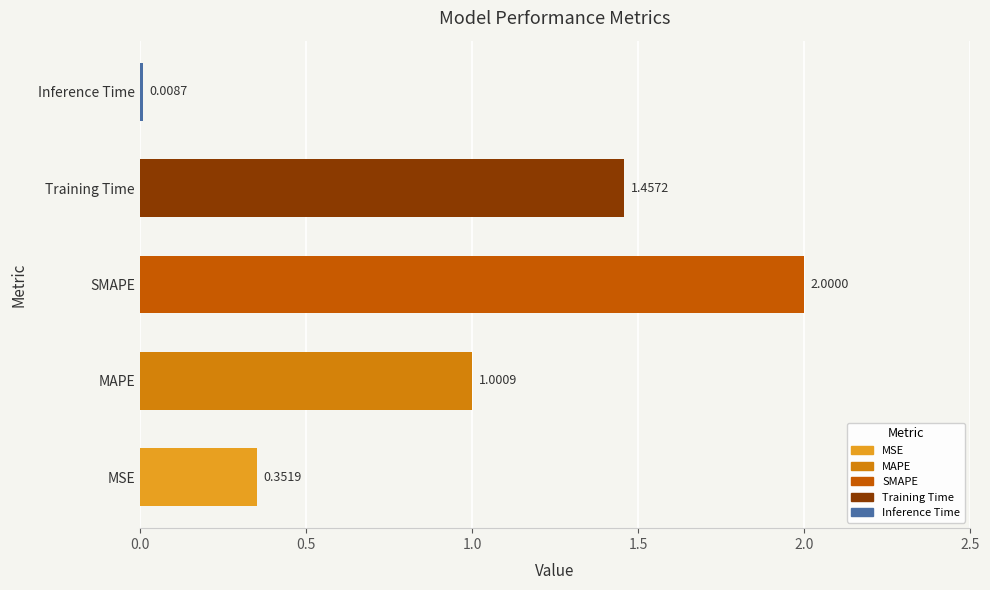

Rank the categories by value from lowest to highest.

Inference Time, MSE, MAPE, Training Time, SMAPE